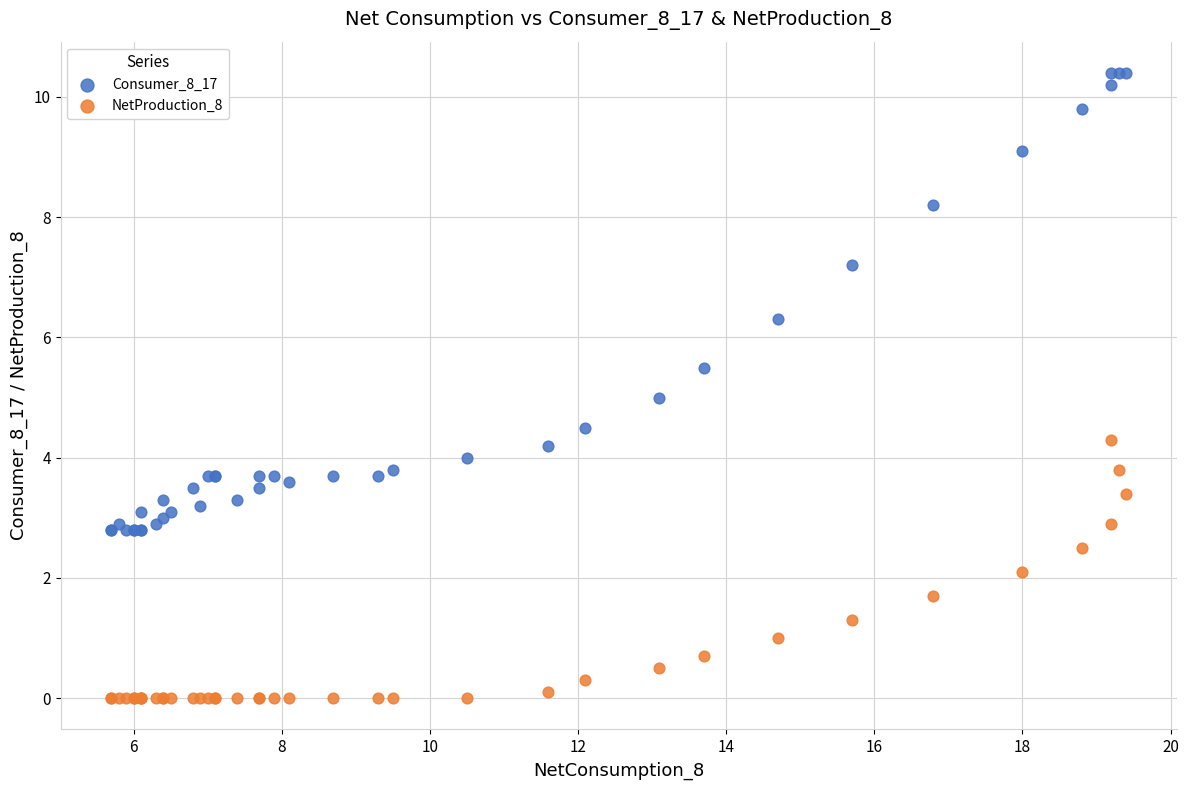

Which series reaches the maximum Y coordinate?

Consumer_8_17